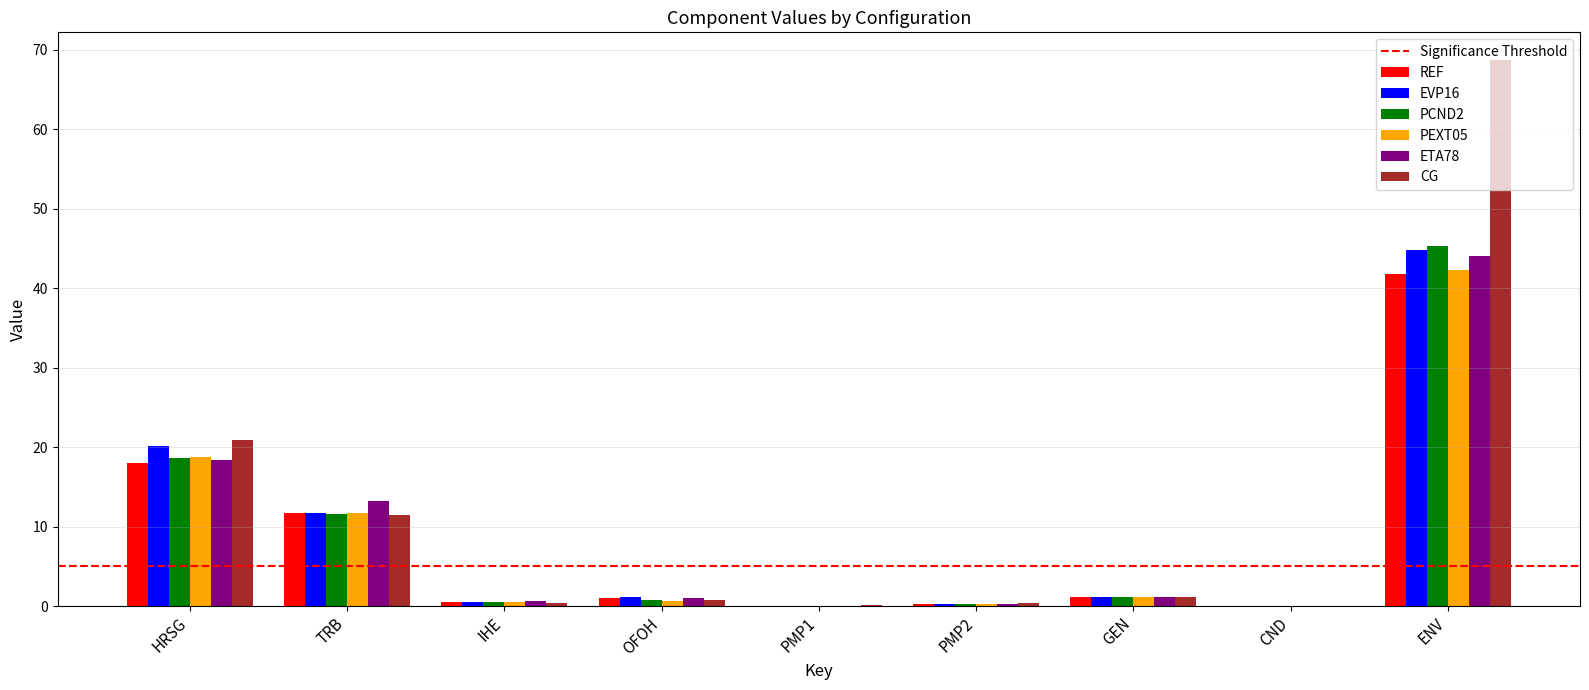

Read the REF value at ENV.

41.8